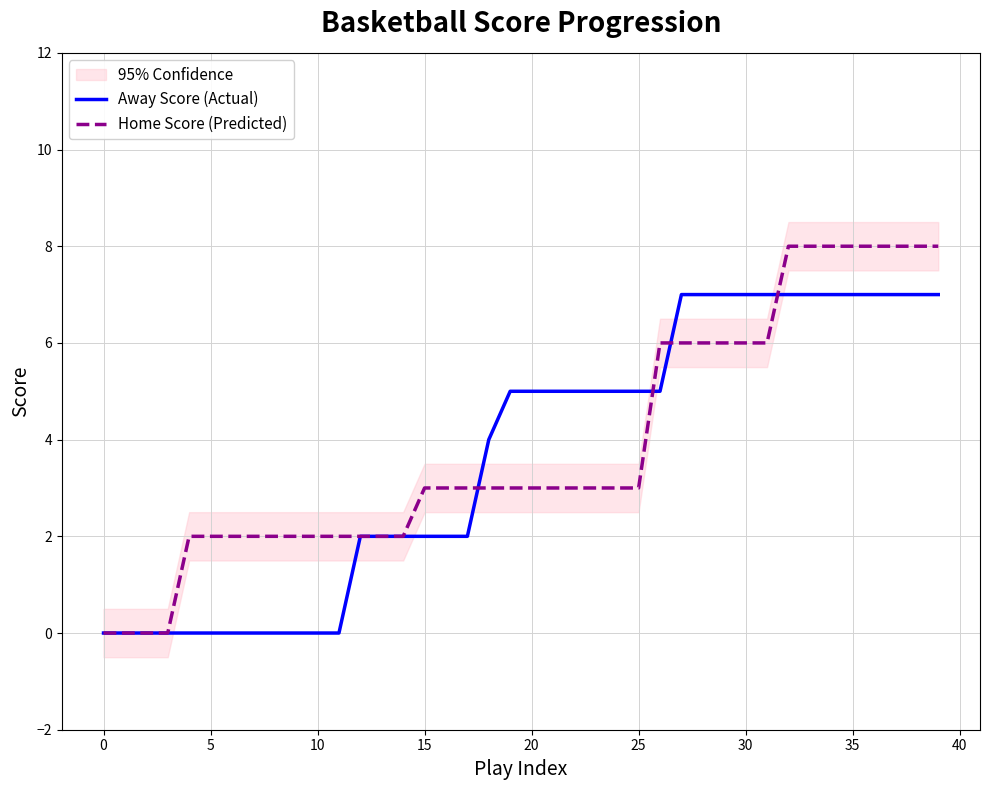

What is the label of the 20th point from the left?

19